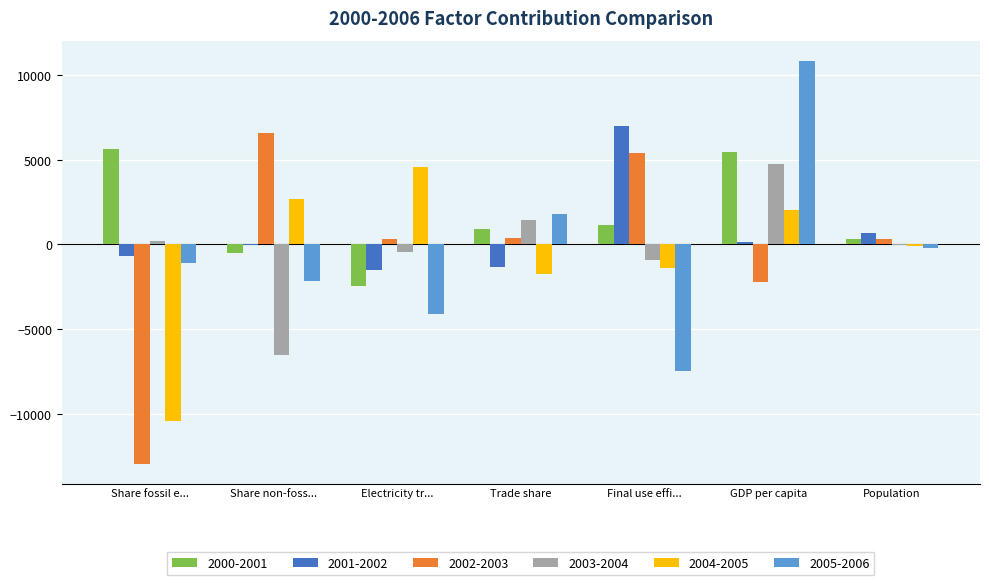

Count the number of data series in this chart.

6